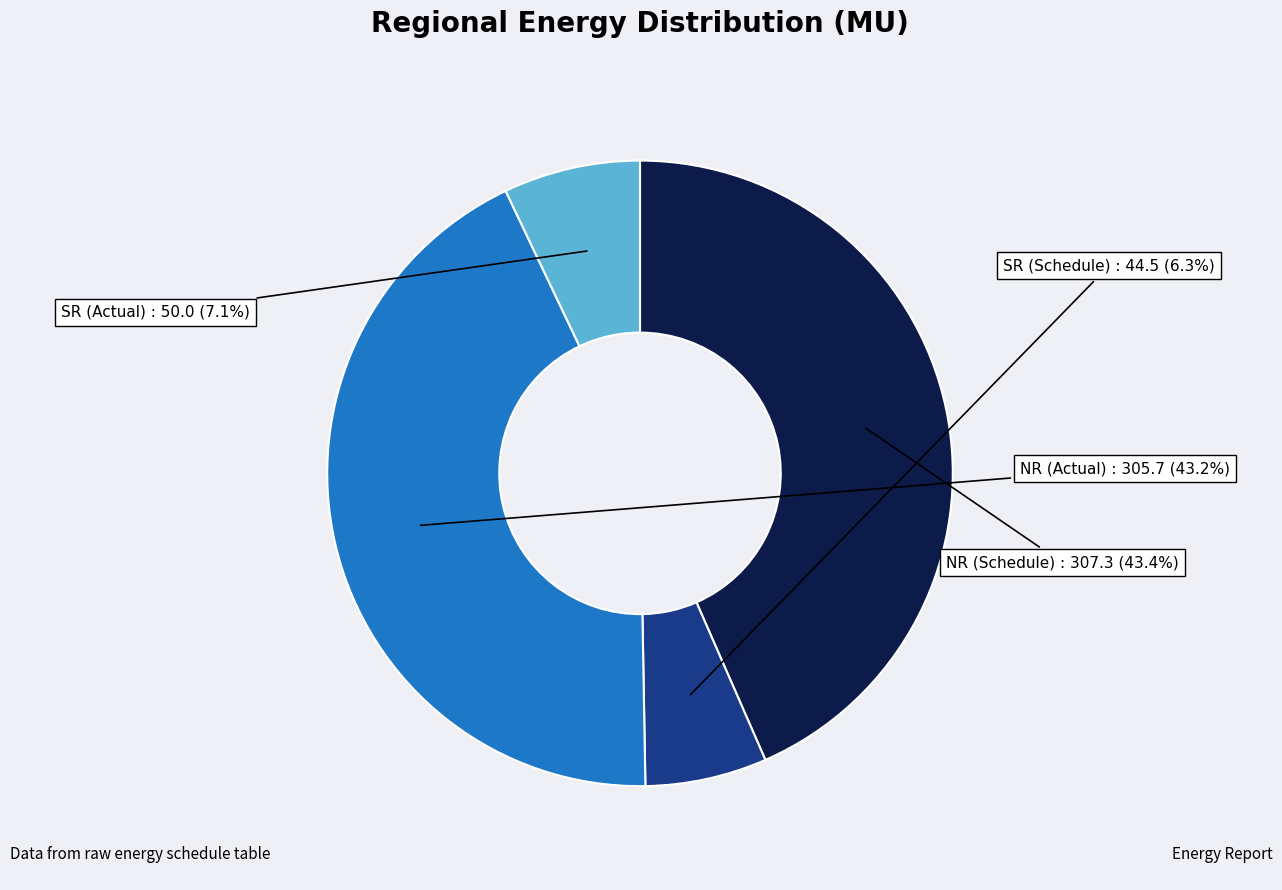

Does any single category account for the majority?

No